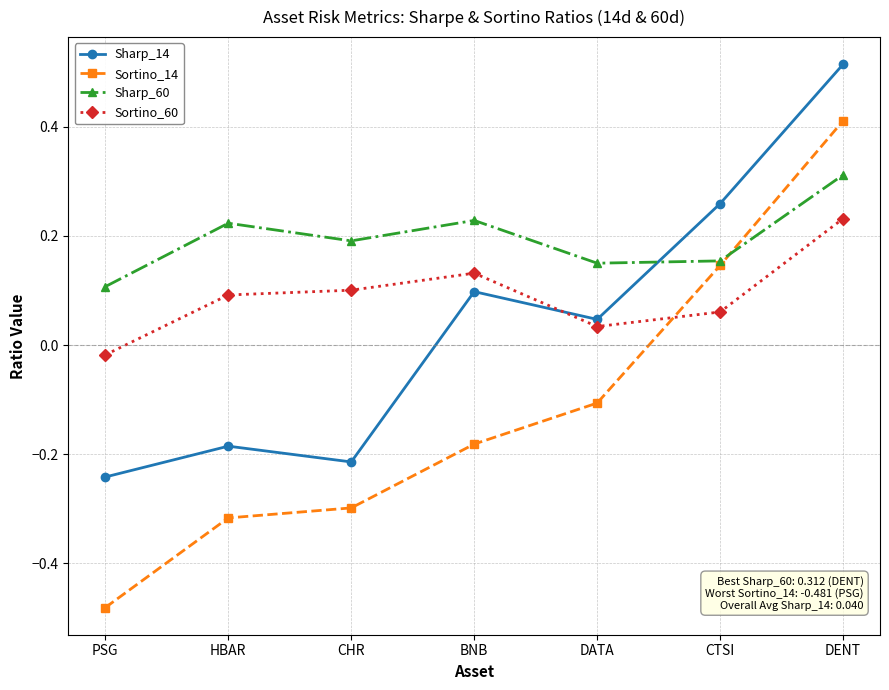

In Sortino_60, how many points are lower than both neighbors (excluding endpoints)?

1